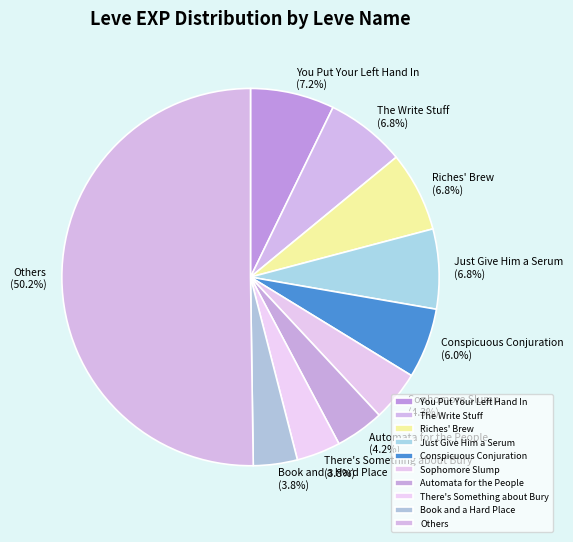

How much of the chart is everything except Automata for the People?

95.8%